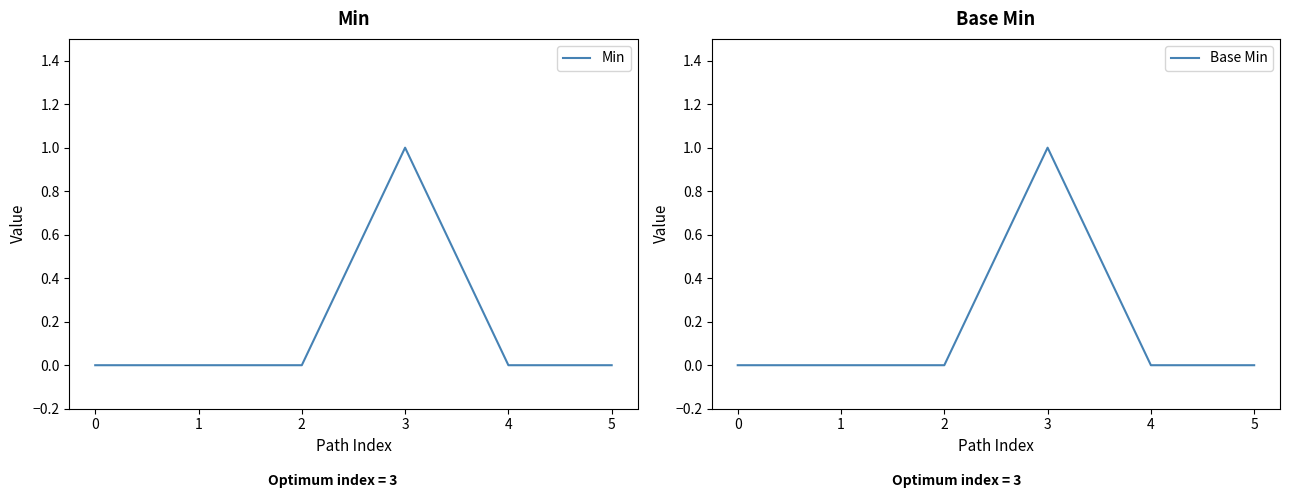

Which category has the highest value in the Base Min series?

3